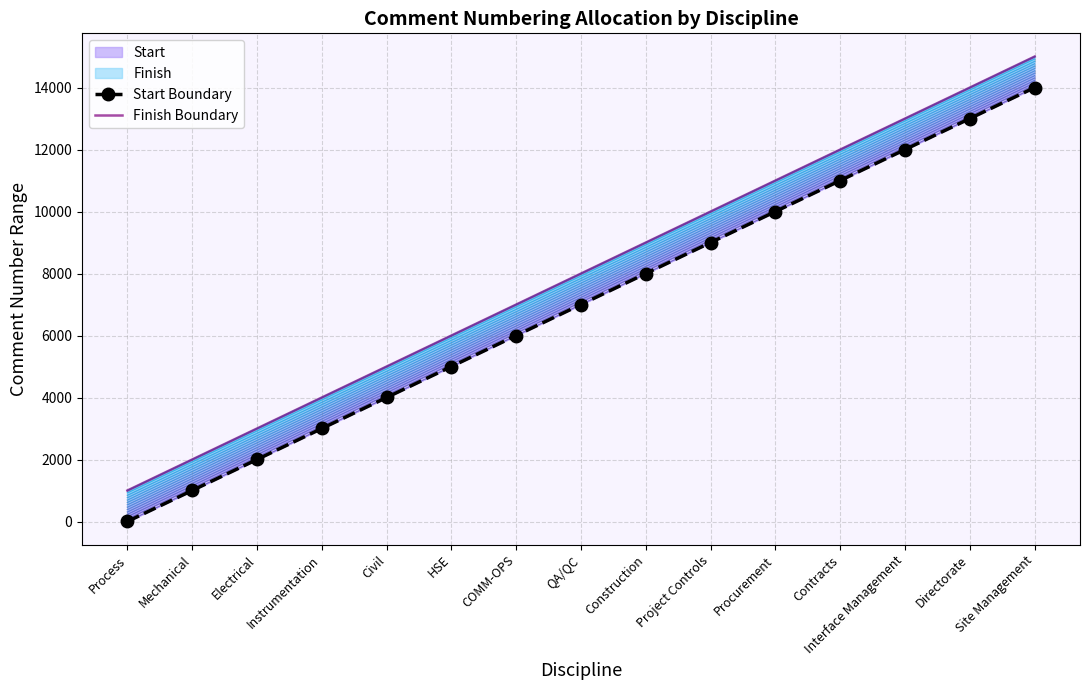

What is the total value across all series at Directorate?

27001